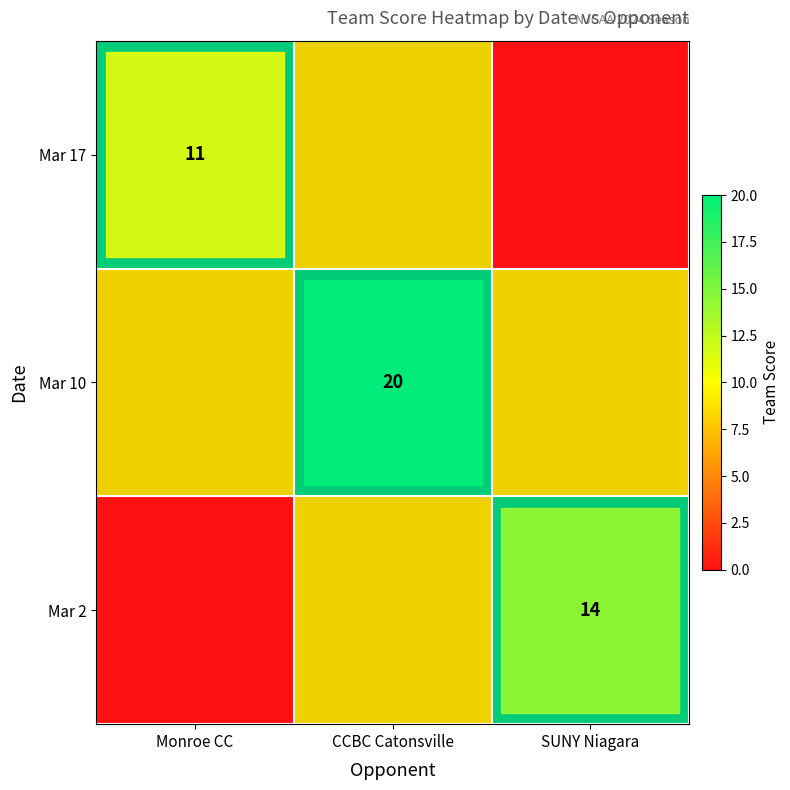

True or false: Mar 10 has a value of 29.0 at CCBC Catonsville.

False